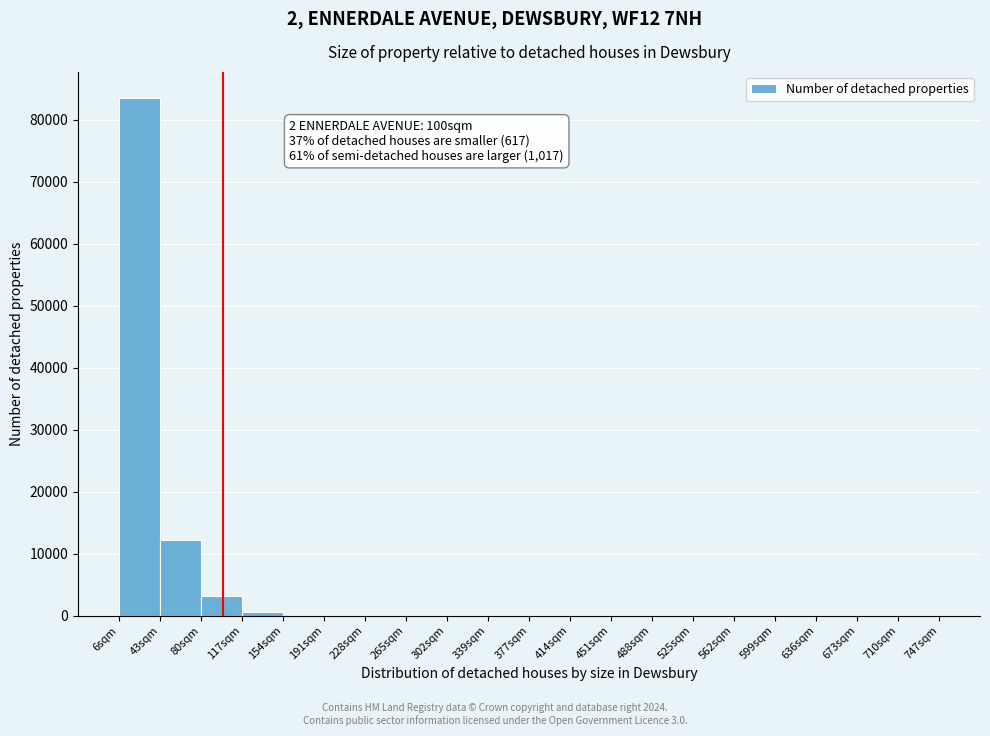

Which range on the x-axis has the tallest bar?

5 to 45